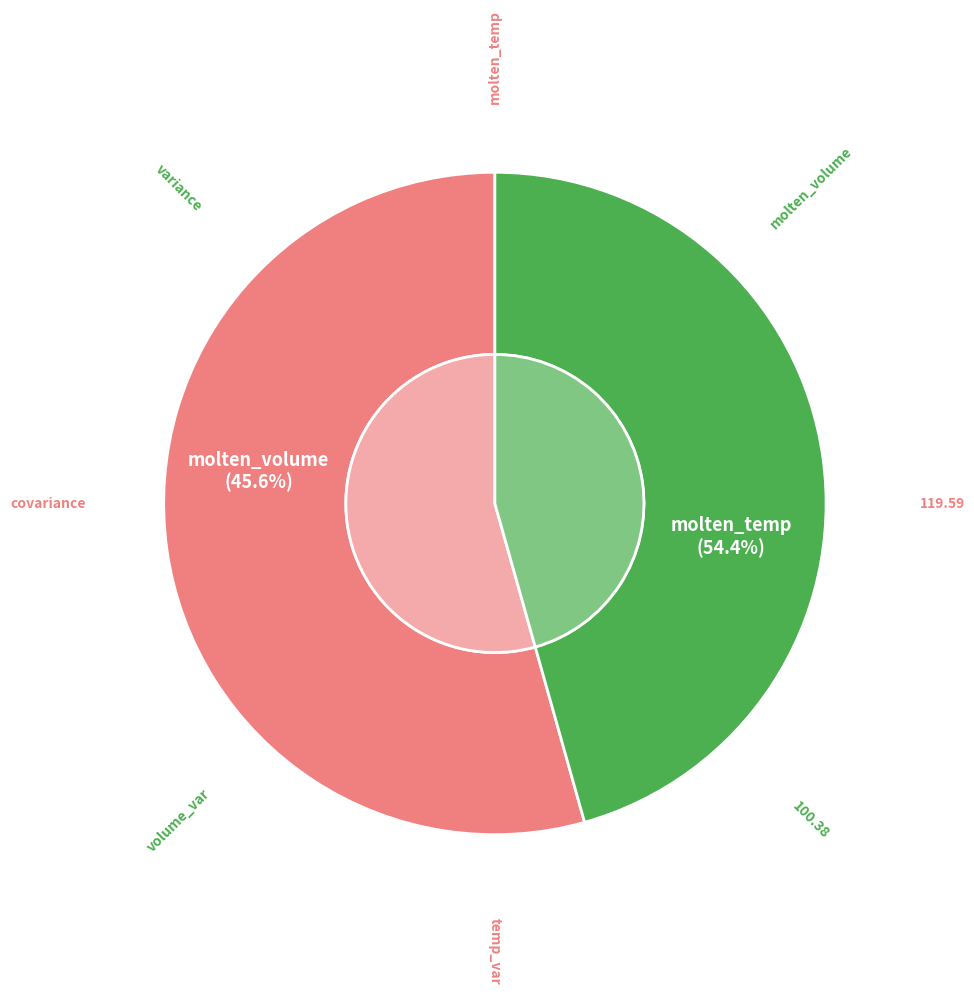

Which category accounts for the majority?

molten_temp